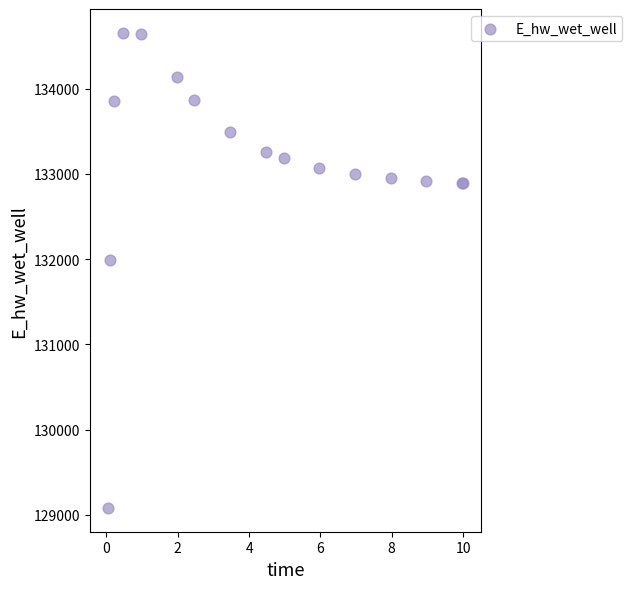

What Y value in the scatter plot is closest to 131867?

131988.4